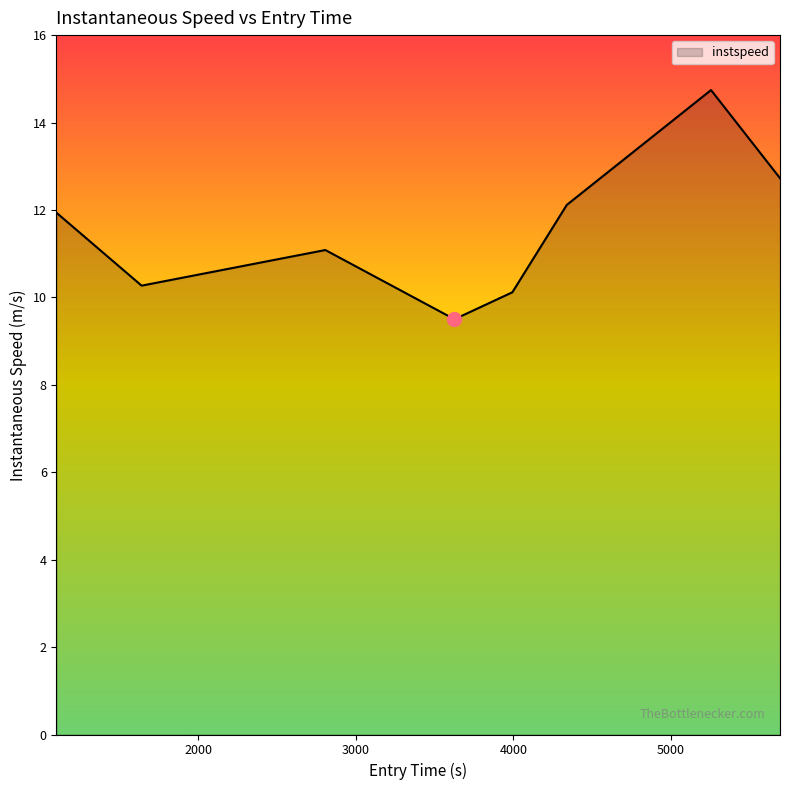

What is the difference between the maximum and minimum values?

5.2